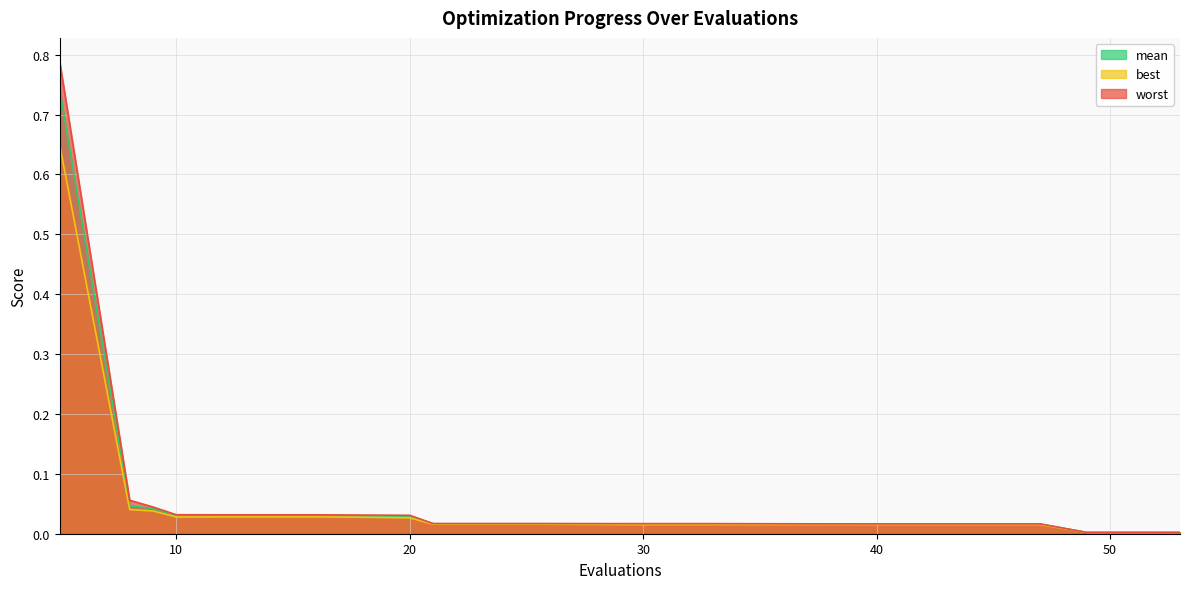

Rank the series by their maximum value, from lowest to highest.

best, mean, worst